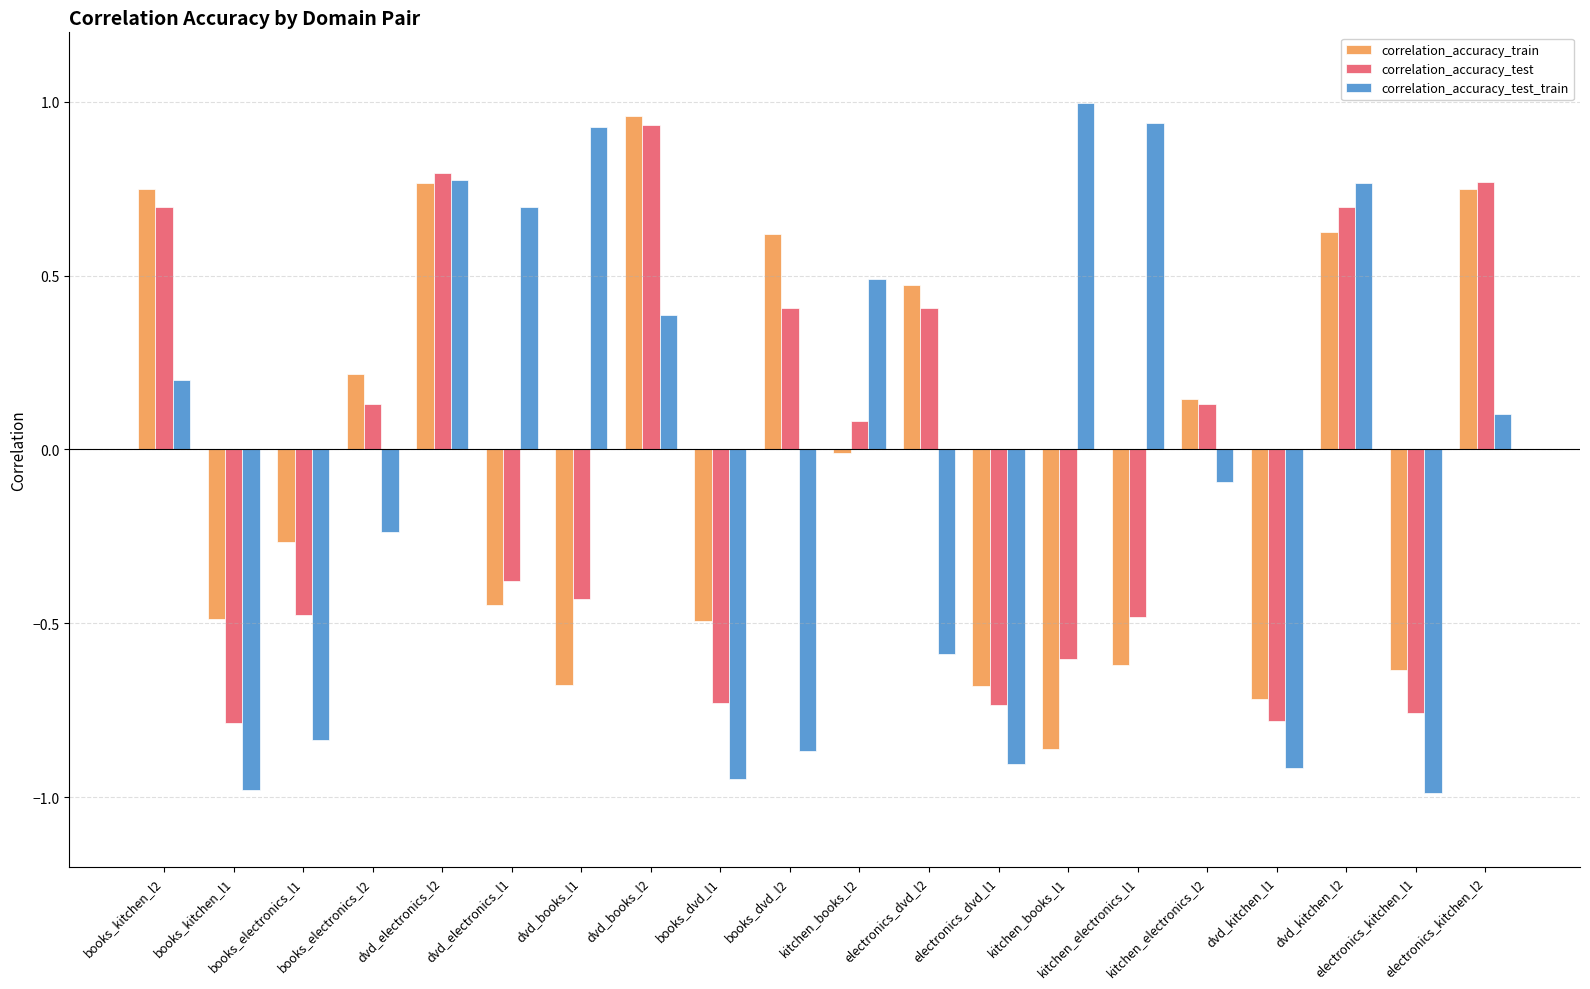

At how many categories does at least one series exceed 0?

14